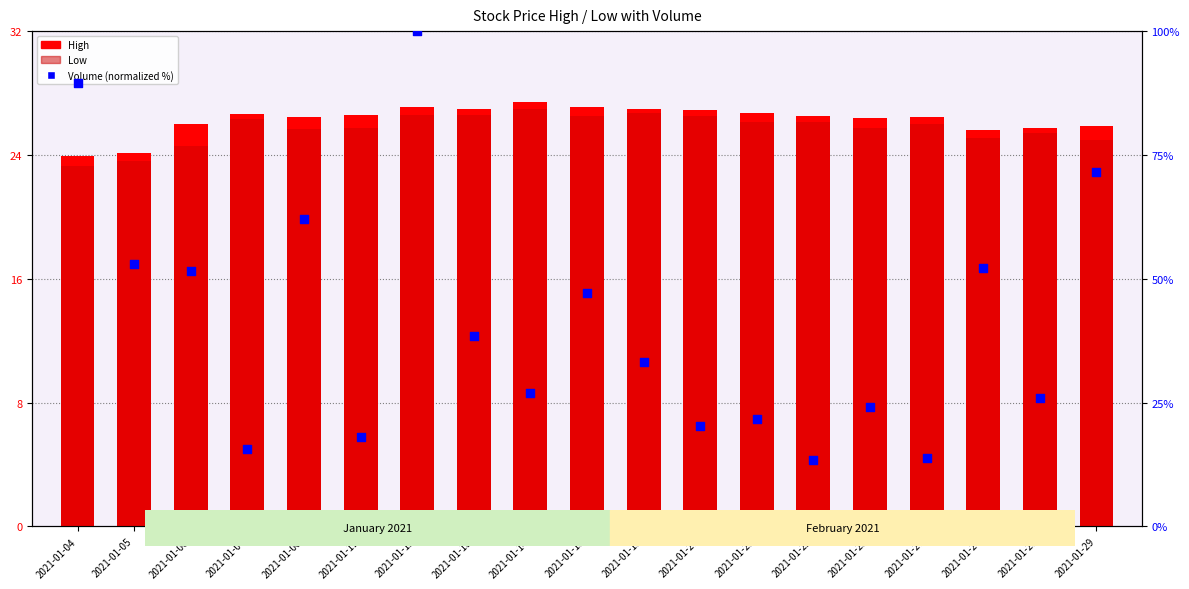

Which series has the widest spread of Y values?

Volume (normalized)